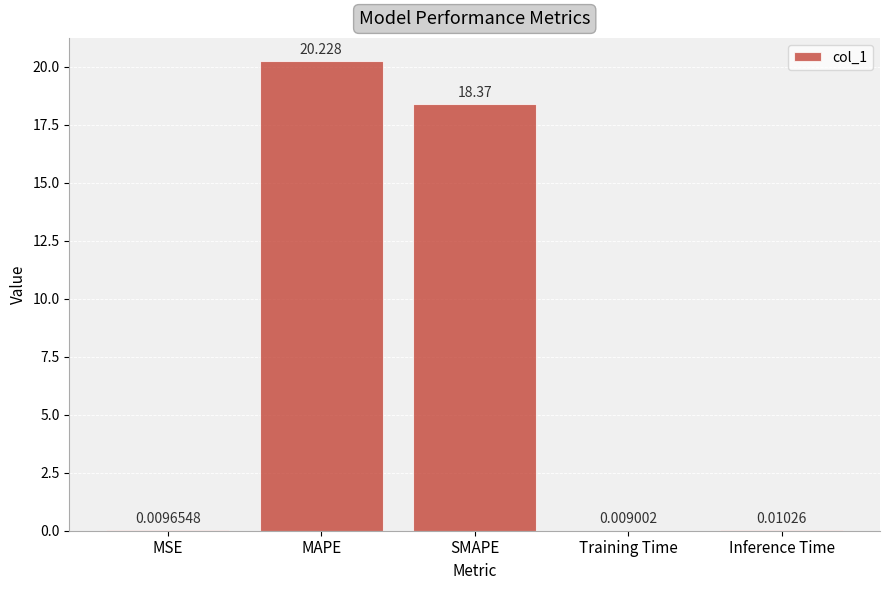

At which label is the value closest to 10?

SMAPE